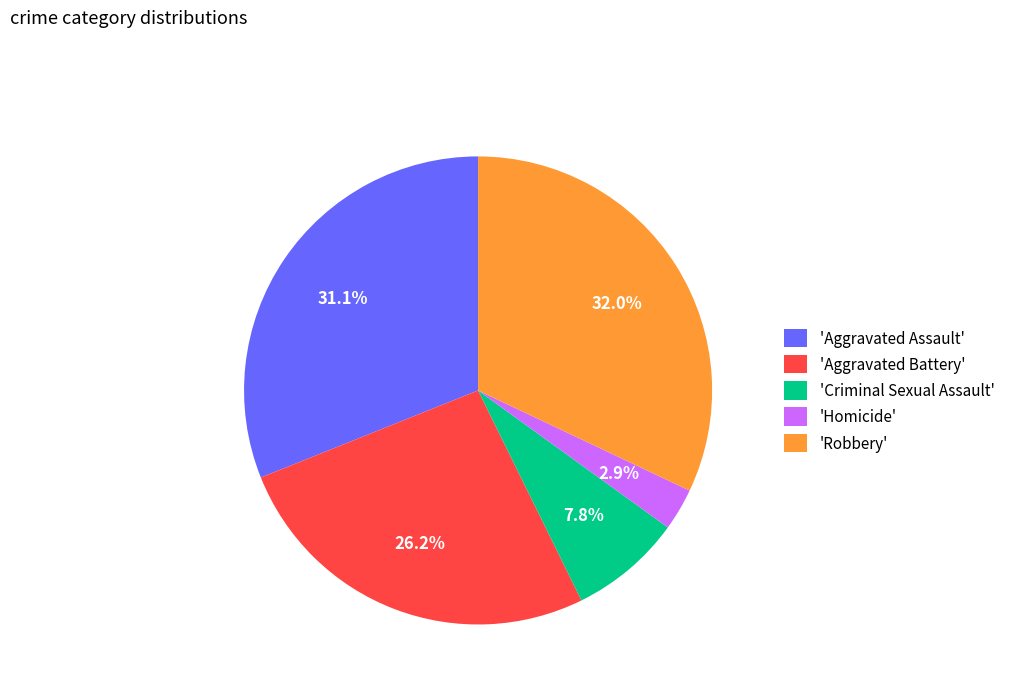

What is the smallest slice in the pie chart?

'Homicide'